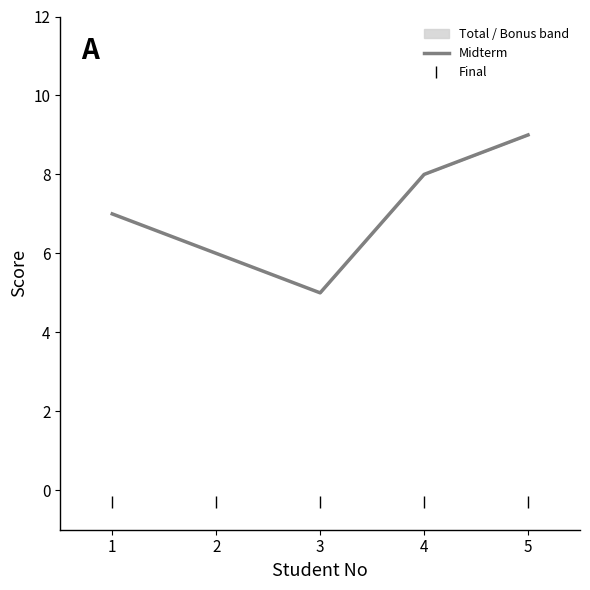

How many values in the Midterm series are below 7?

2